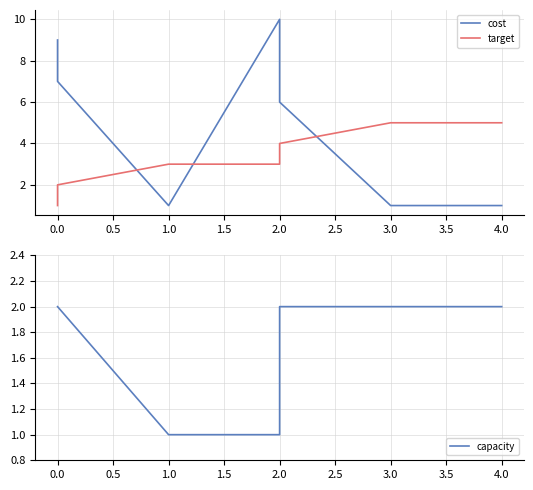

How many data points in target are less than 3?

2